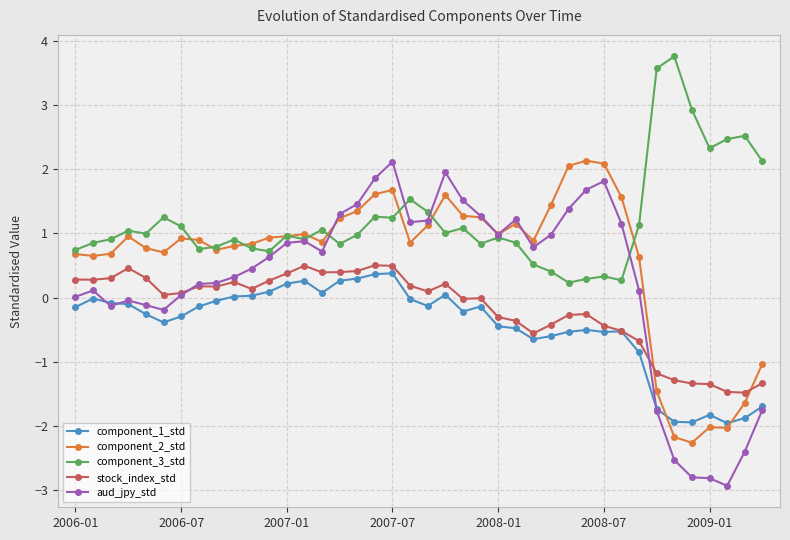

Which series ends up on top after the final intersection of component_1_std and component_2_std?

component_2_std